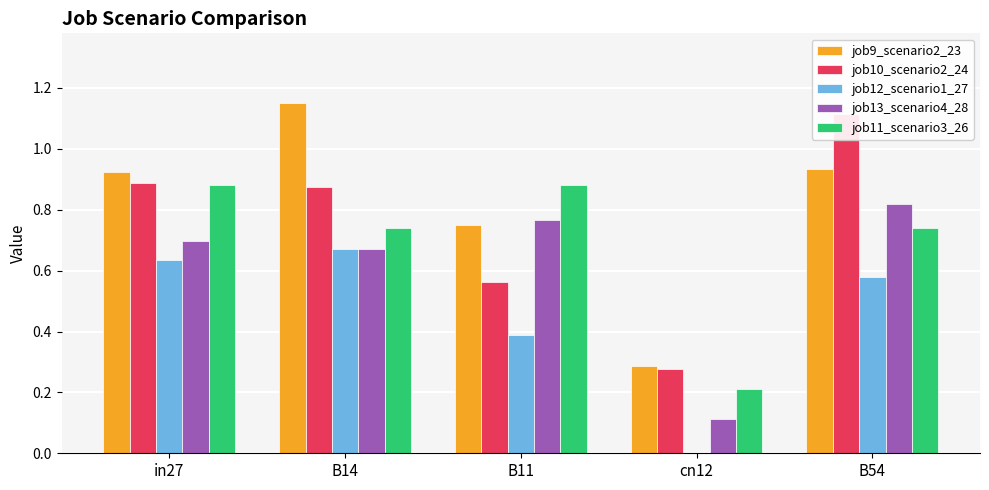

At how many categories does at least one series exceed 0?

5